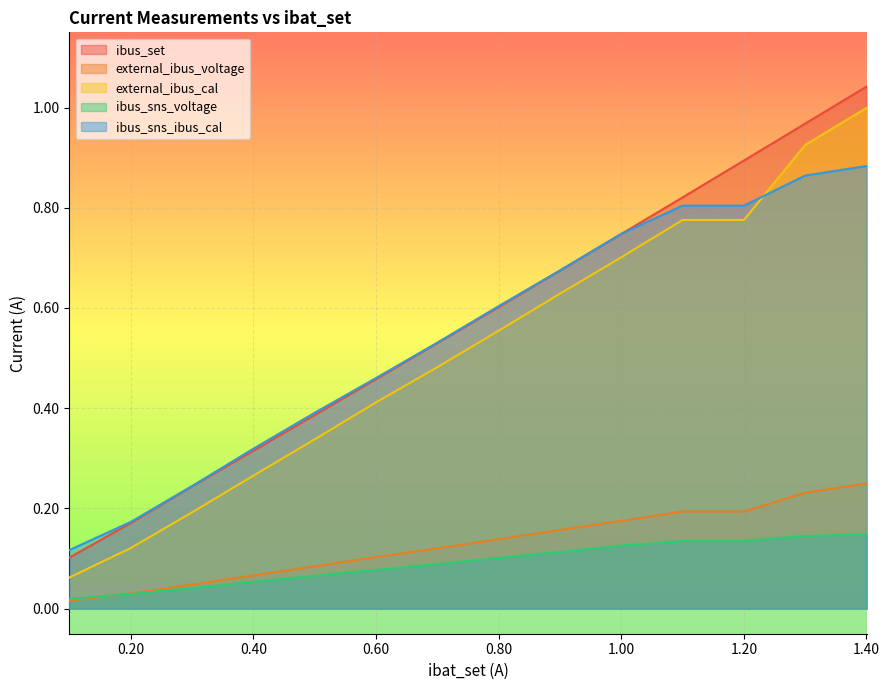

What is the value of the ibus_sns_ibus_cal point at the 3rd from the left?

0.2